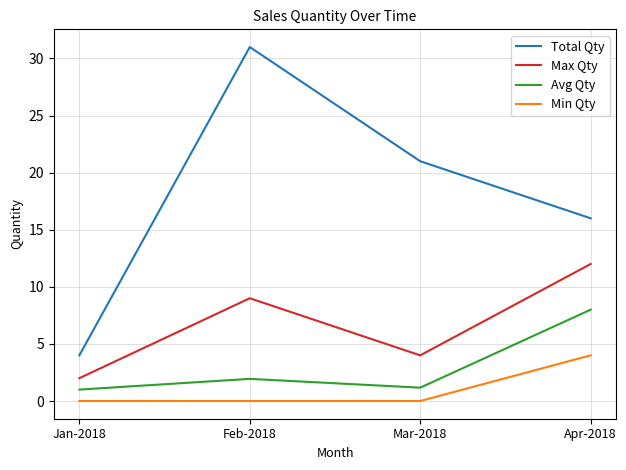

Is it true that Max Qty equals 4.0 at Mar-2018?

True